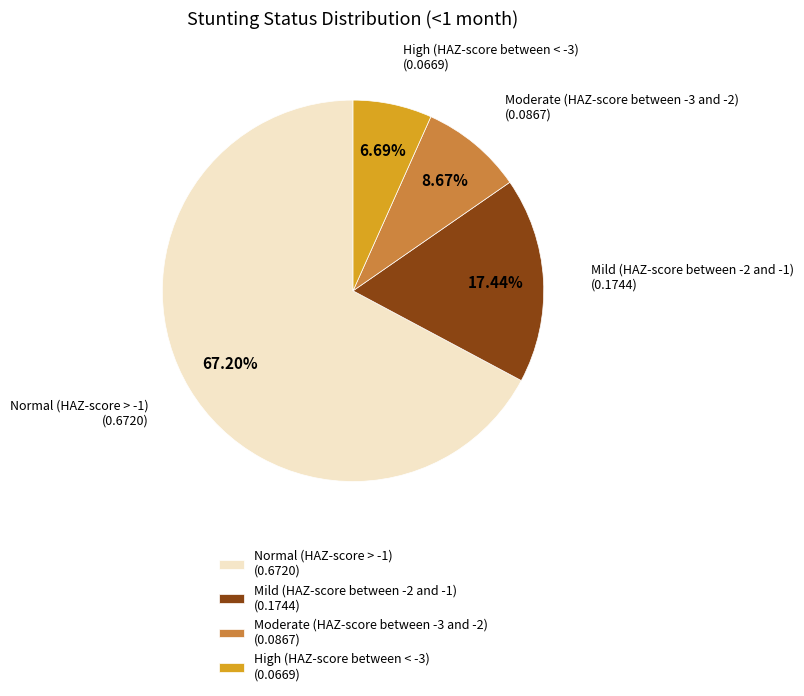

Rank the categories by value from lowest to highest.

High (HAZ-score between < -3), Moderate (HAZ-score between -3 and -2), Mild (HAZ-score between -2 and -1), Normal (HAZ-score > -1)